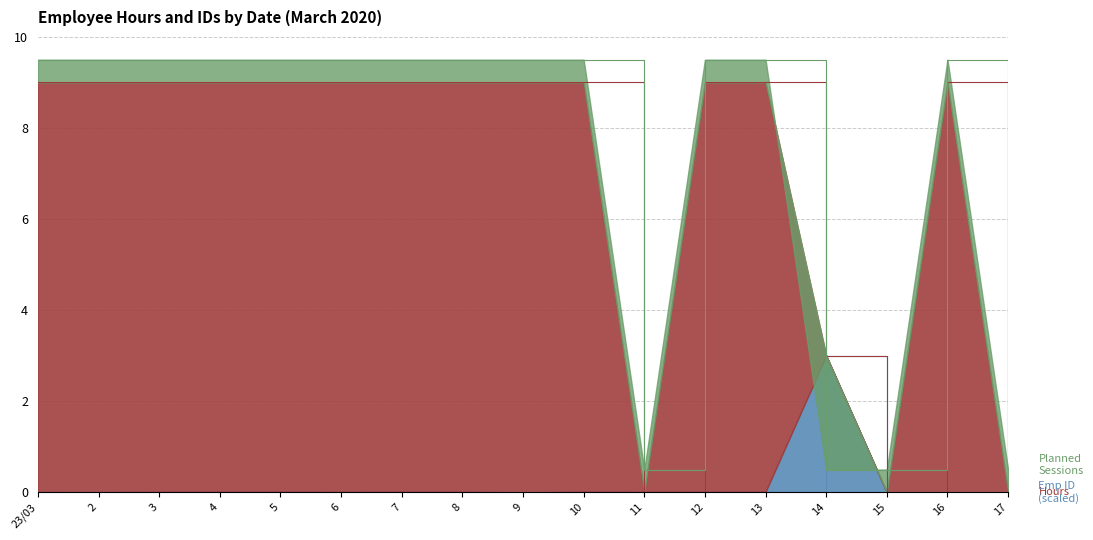

Which series changed the most between 3 and 12?

Emp ID